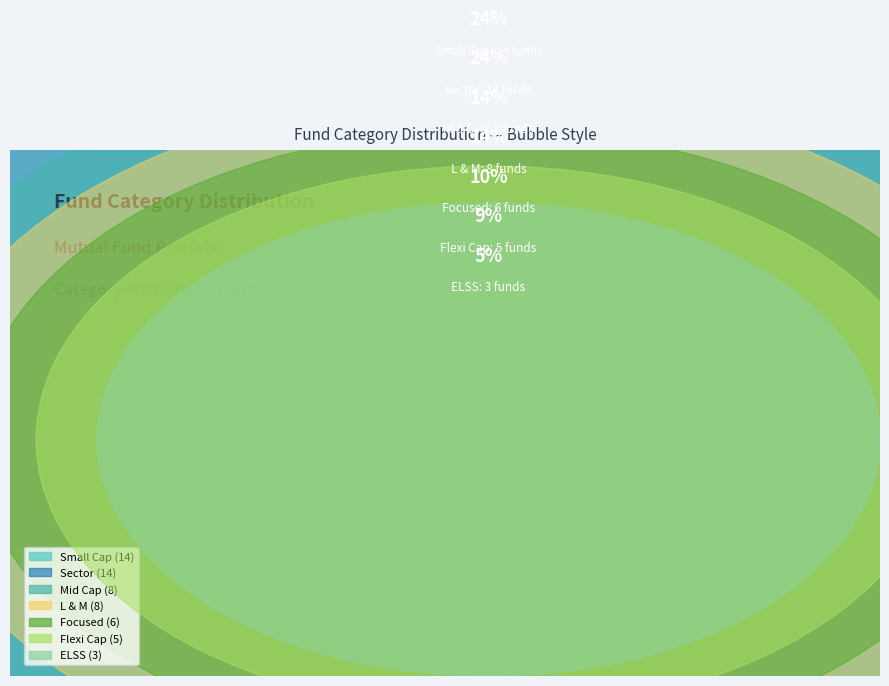

Count the number of slices in the pie.

7